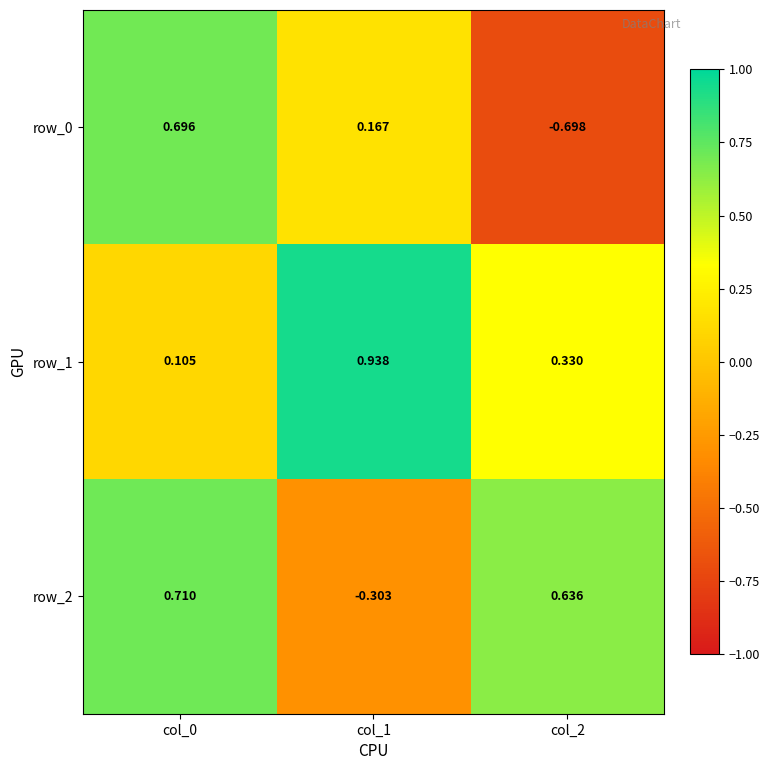

Which series has the widest spread of values?

row_0